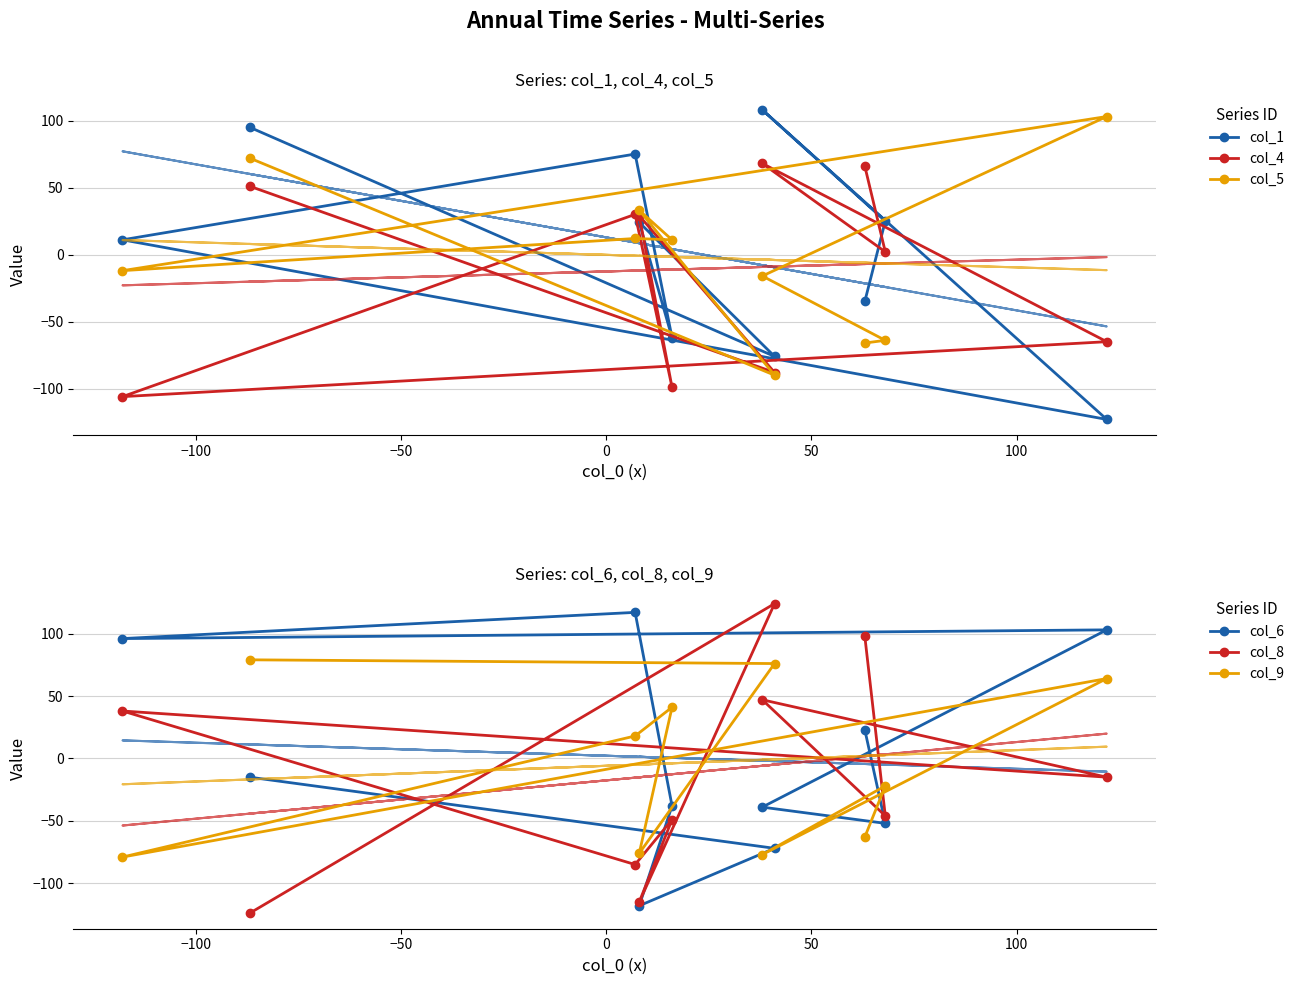

Rank the series at 1 from highest to lowest value.

col_8, col_4, col_6, col_1, col_9, col_5